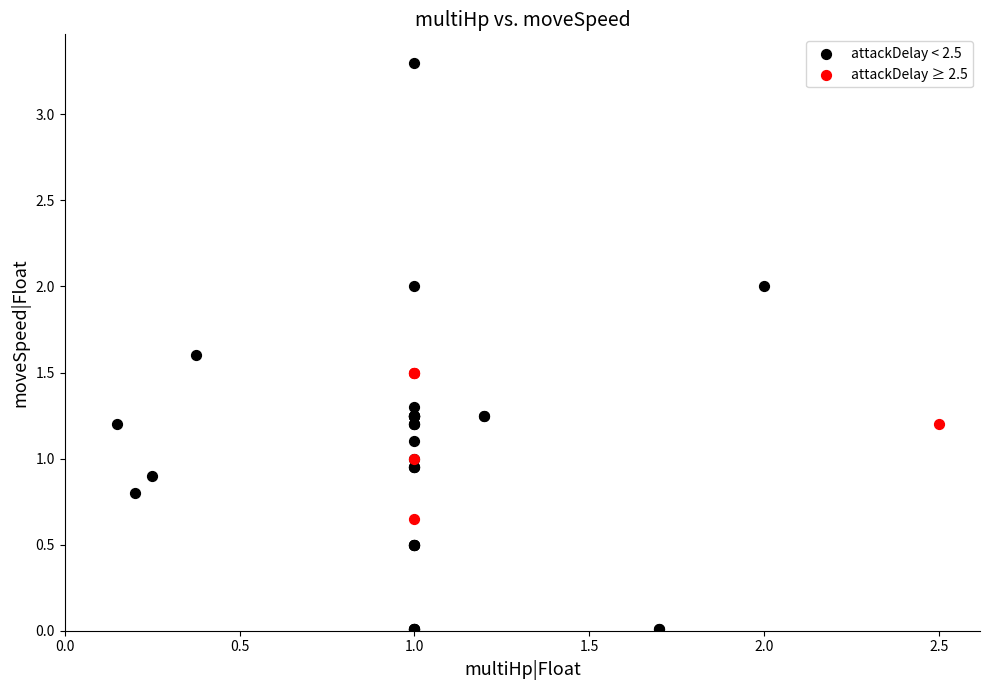

Which series has the largest Y range (max minus min)?

attackDelay < 2.5